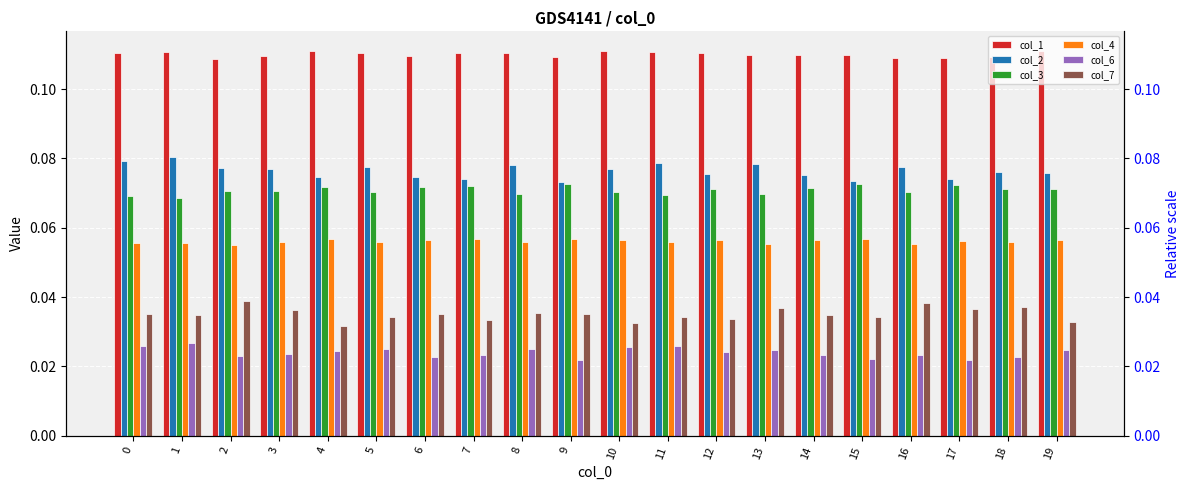

What are all the series names shown in the legend?

col_1, col_2, col_3, col_4, col_6, col_7